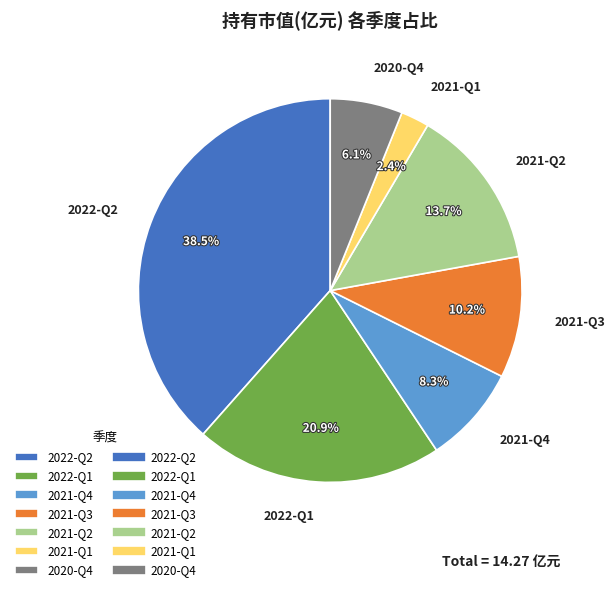

How many slices are in this pie chart?

7